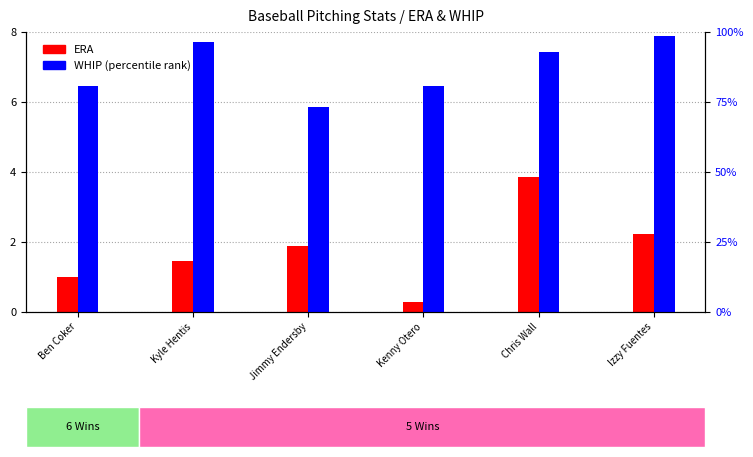

At which category is the sum across all series the highest?

Chris Wall